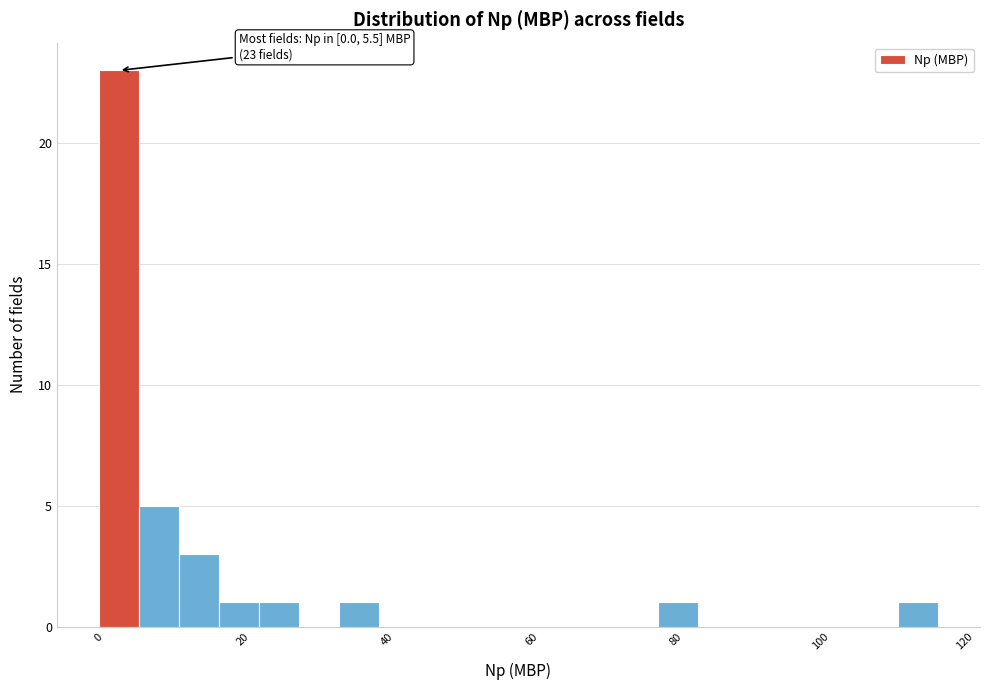

Read against the x-axis, roughly where is the centre of the tallest bar?

2